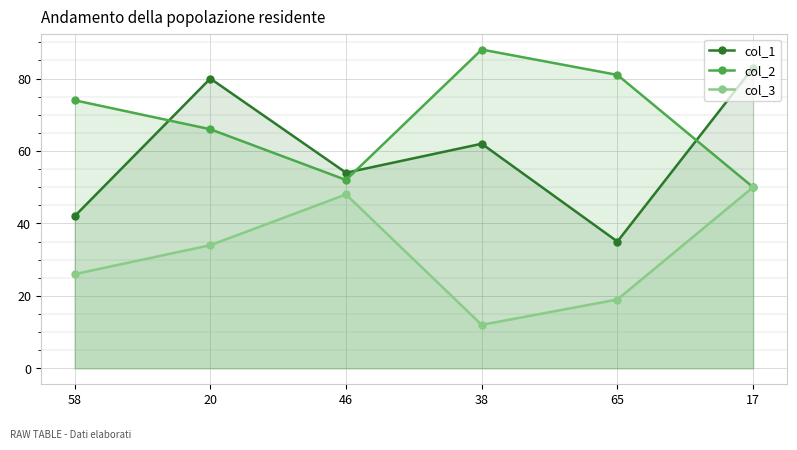

Is the value of col_1 at 38 greater than the value of col_2 at 46?

Yes